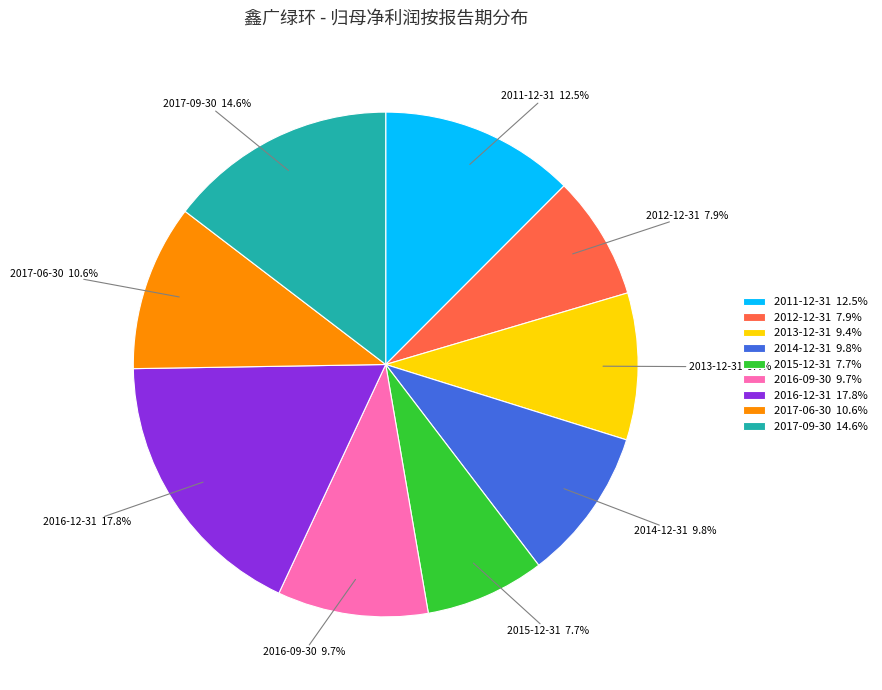

To the nearest percent, what is the difference between the 2012-12-31 and 2017-09-30 slice percentages?

7%